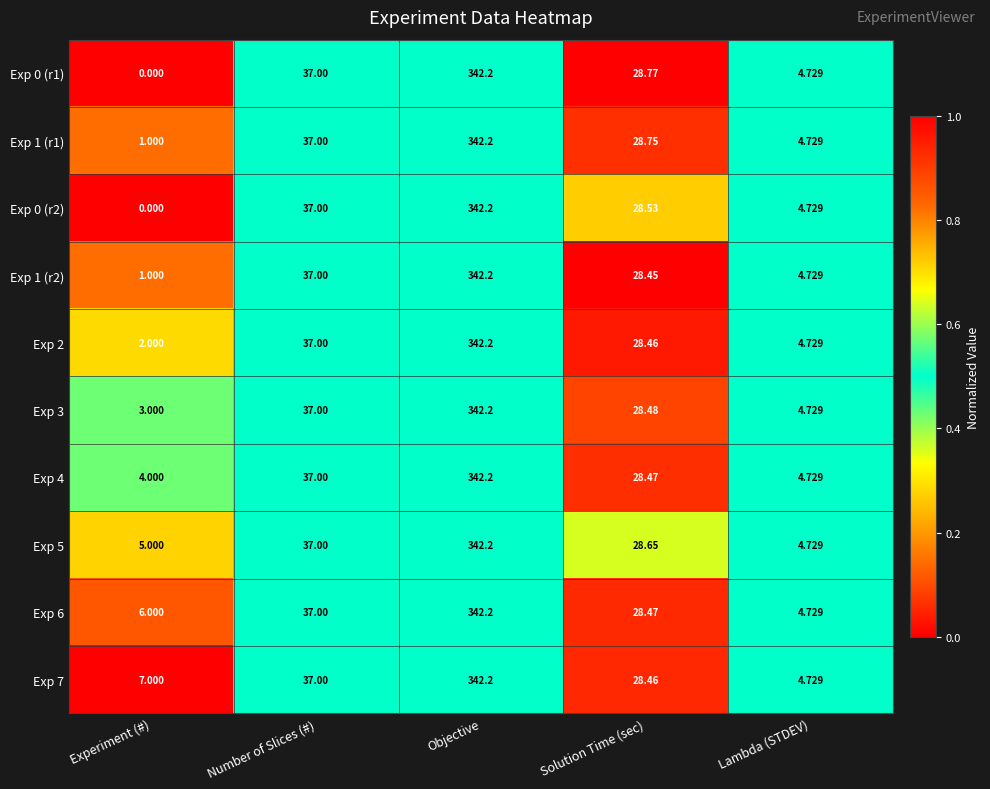

At which category is the sum across all series the highest?

Objective